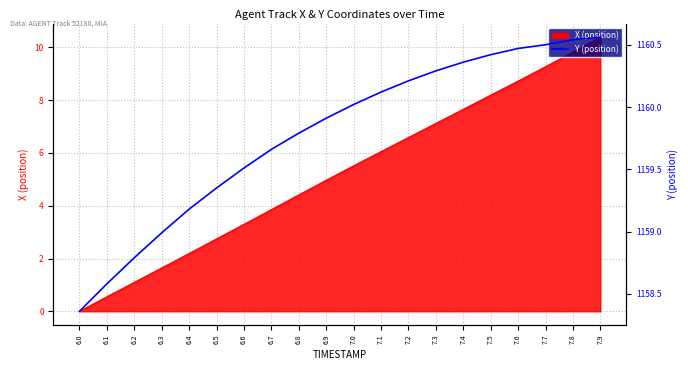

The chart shows a value of 1159.9 at 6.9. True or false?

True